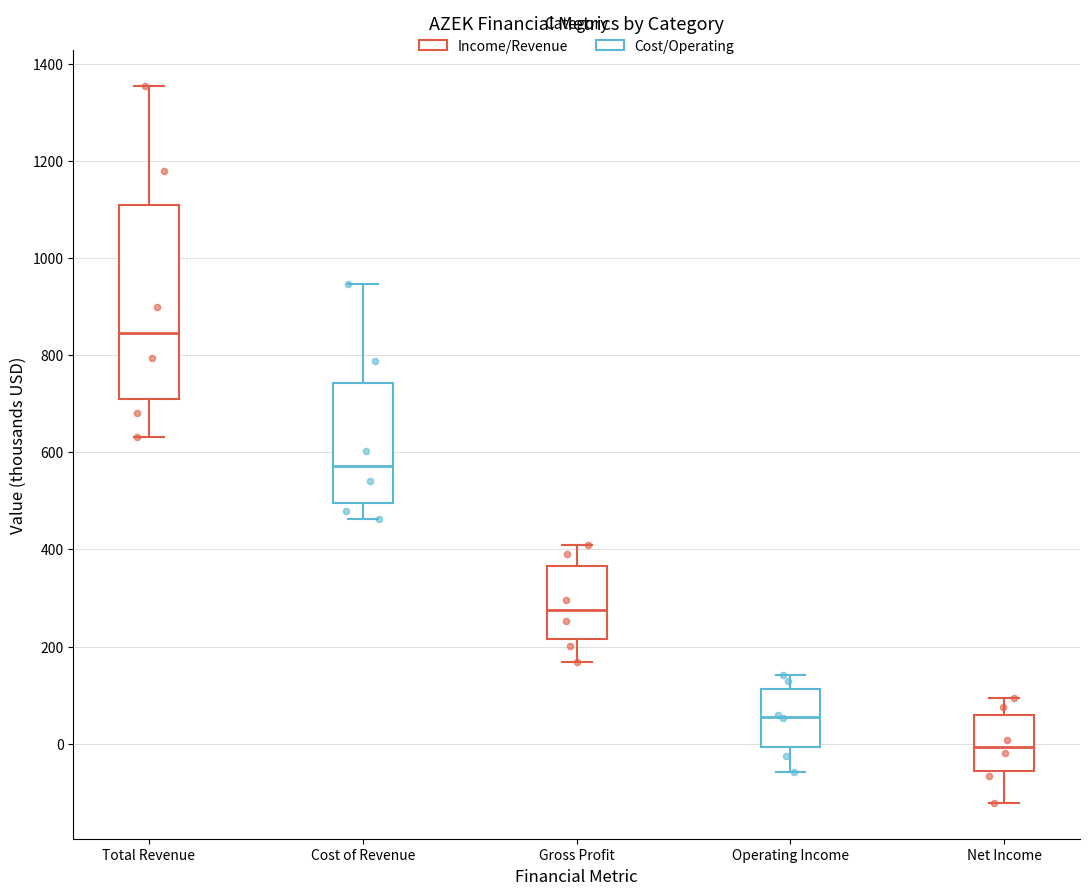

Reading left to right, read every box against the y-axis: the position of its median line, the range the box covers, and the ends of its whiskers. The values are not printed on the chart, so give them approximately, as read against the axis.

Total Revenue: median 840, box 700 to 1100, whiskers 640 to 1360
Cost of Revenue: median 580, box 500 to 740, whiskers 460 to 940
Gross Profit: median 280, box 220 to 360, whiskers 160 to 400
Operating Income: median 60, box 0 to 120, whiskers -60 to 140
Net Income: median 0, box -60 to 60, whiskers -120 to 100